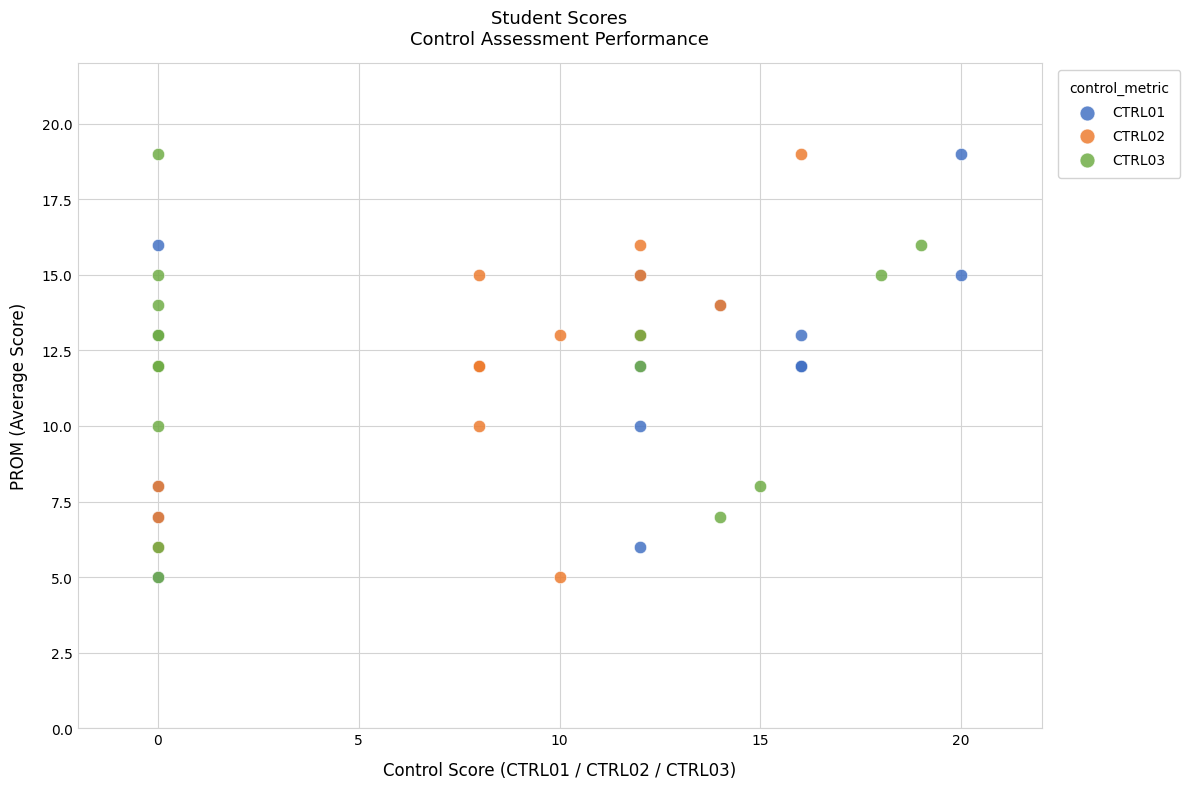

What are all the series names shown in the legend?

CTRL01, CTRL02, CTRL03